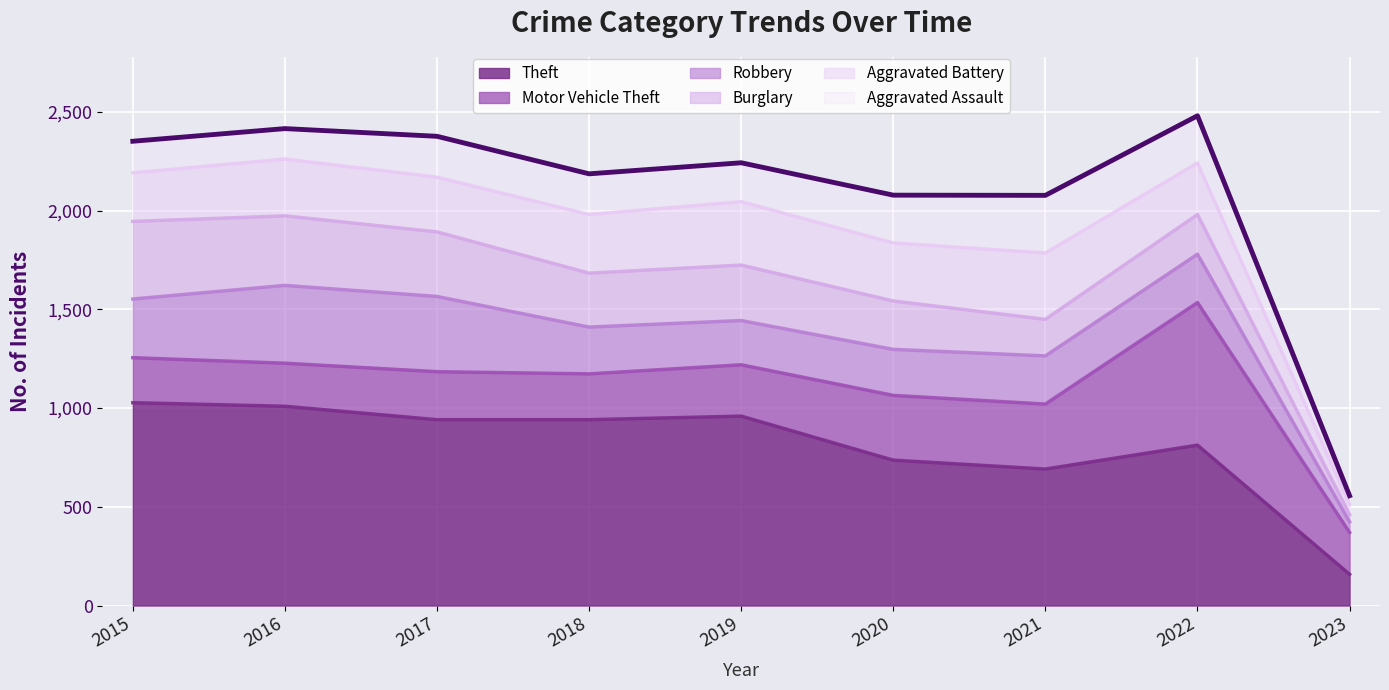

Approximately how many times larger is the value at 2022 compared to 2021?

1.2